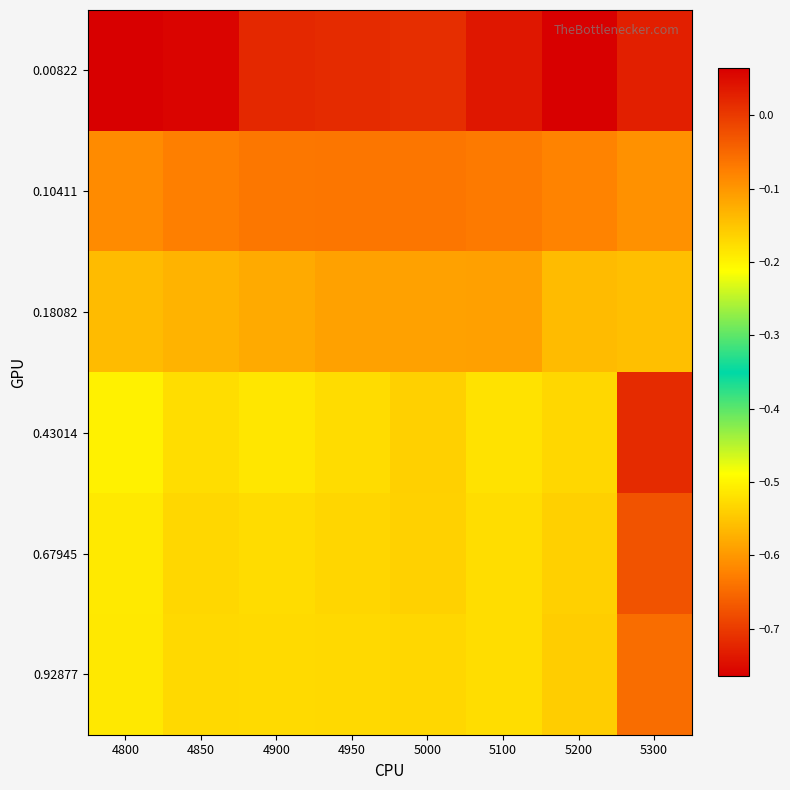

Reading right to left, what are all the values shown in this chart?

0.00822: 5300=-0.7	5200=-0.8	5100=0.0	5000=0.0	4950=0.0	4900=0.0	4850=0.1	4800=0.1
0.10411: 5300=-0.1	5200=-0.1	5100=-0.1	5000=-0.1	4950=-0.1	4900=-0.1	4850=-0.1	4800=-0.1
0.18082: 5300=-0.1	5200=-0.1	5100=-0.1	5000=-0.1	4950=-0.1	4900=-0.1	4850=-0.1	4800=-0.1
0.43014: 5300=0.0	5200=-0.2	5100=-0.2	5000=-0.2	4950=-0.2	4900=-0.2	4850=-0.2	4800=-0.2
0.67945: 5300=-0.0	5200=-0.2	5100=-0.2	5000=-0.2	4950=-0.2	4900=-0.2	4850=-0.2	4800=-0.2
0.92877: 5300=-0.1	5200=-0.2	5100=-0.2	5000=-0.2	4950=-0.2	4900=-0.2	4850=-0.2	4800=-0.2